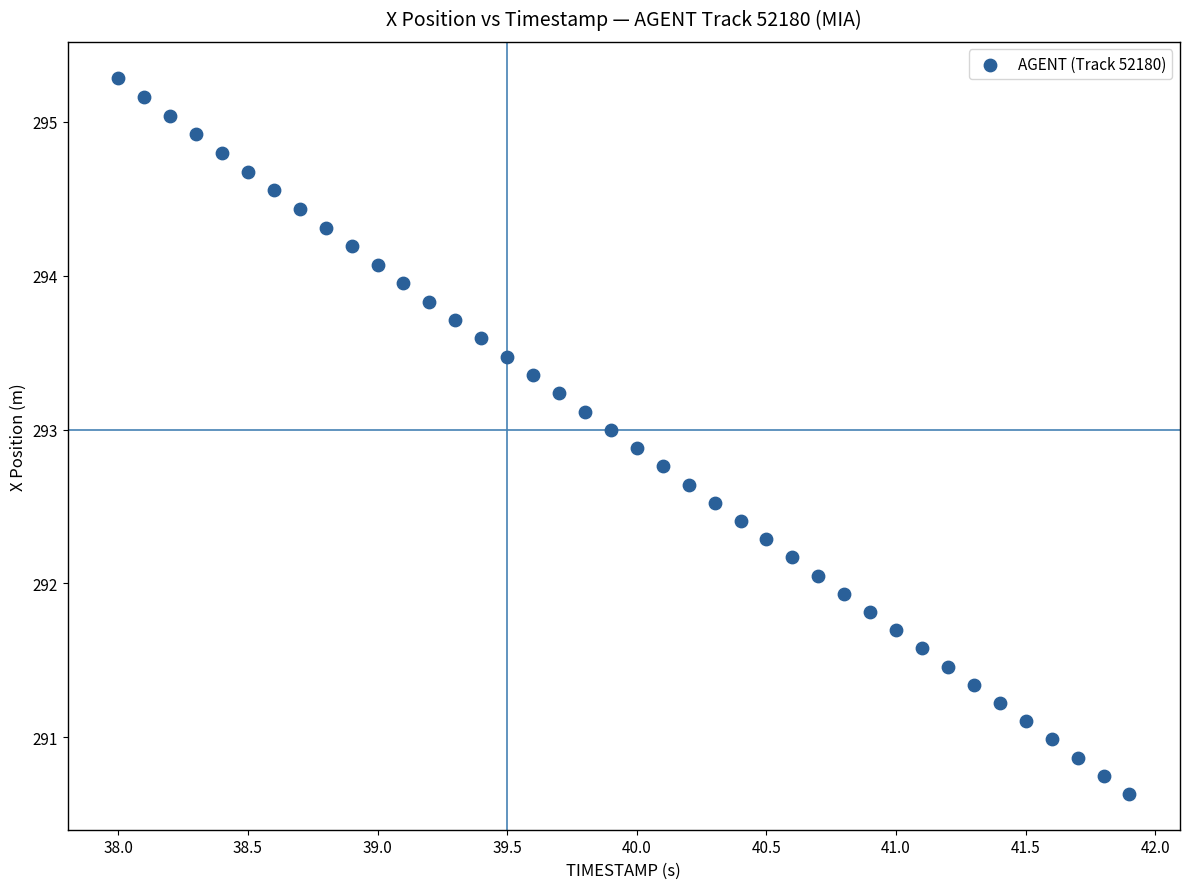

What is the range of X values (max minus min)?

3.9